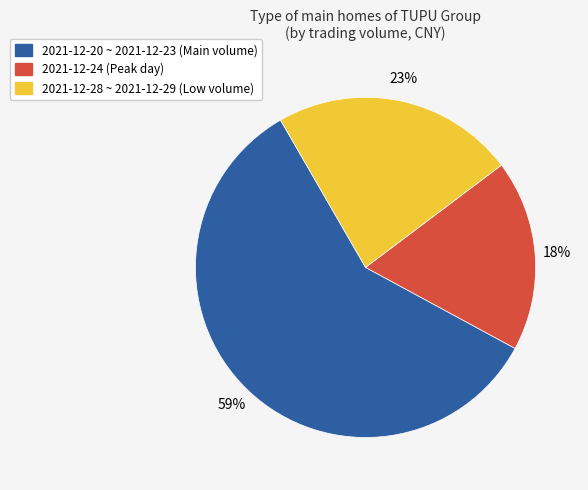

To the nearest percent, what is the average slice percentage?

33%